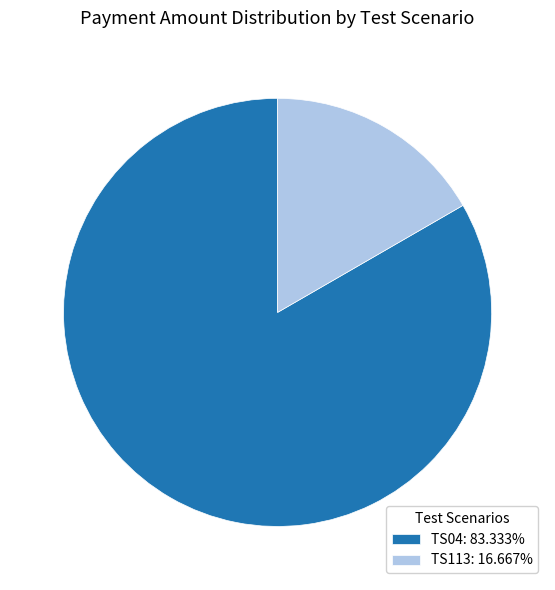

The TS04 slice represents 97% of the pie. True or false?

False